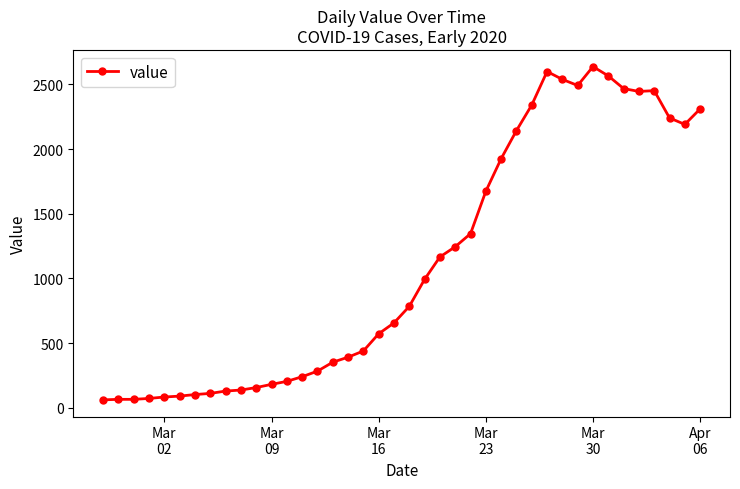

Count the number of data series in this chart.

1